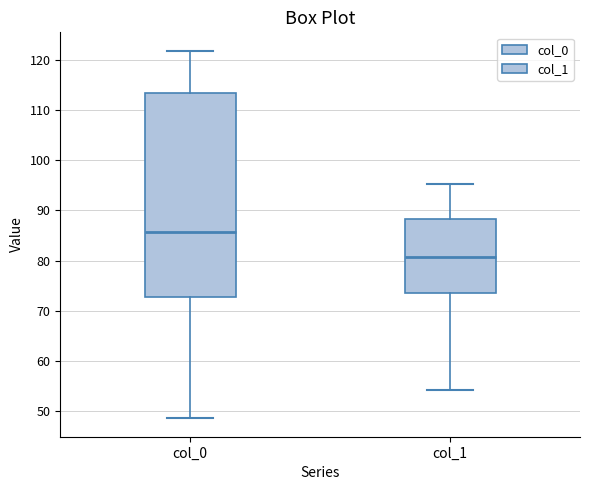

Which box has the highest median line?

col_0